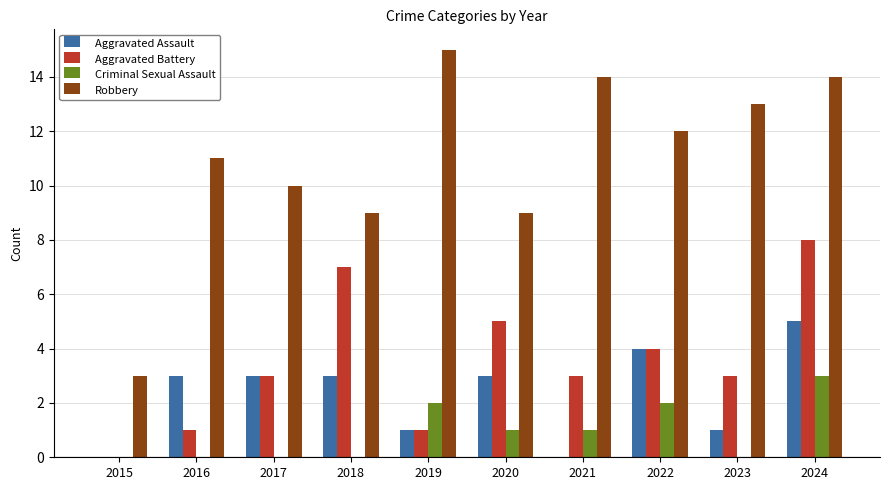

Reading left to right, what are all the values shown in this chart?

Aggravated Assault: 2015=0	2016=3	2017=3	2018=3	2019=1	2020=3	2021=0	2022=4	2023=1	2024=5
Aggravated Battery: 2015=0	2016=1	2017=3	2018=7	2019=1	2020=5	2021=3	2022=4	2023=3	2024=8
Criminal Sexual Assault: 2015=0	2016=0	2017=0	2018=0	2019=2	2020=1	2021=1	2022=2	2023=0	2024=3
Robbery: 2015=3	2016=11	2017=10	2018=9	2019=15	2020=9	2021=14	2022=12	2023=13	2024=14